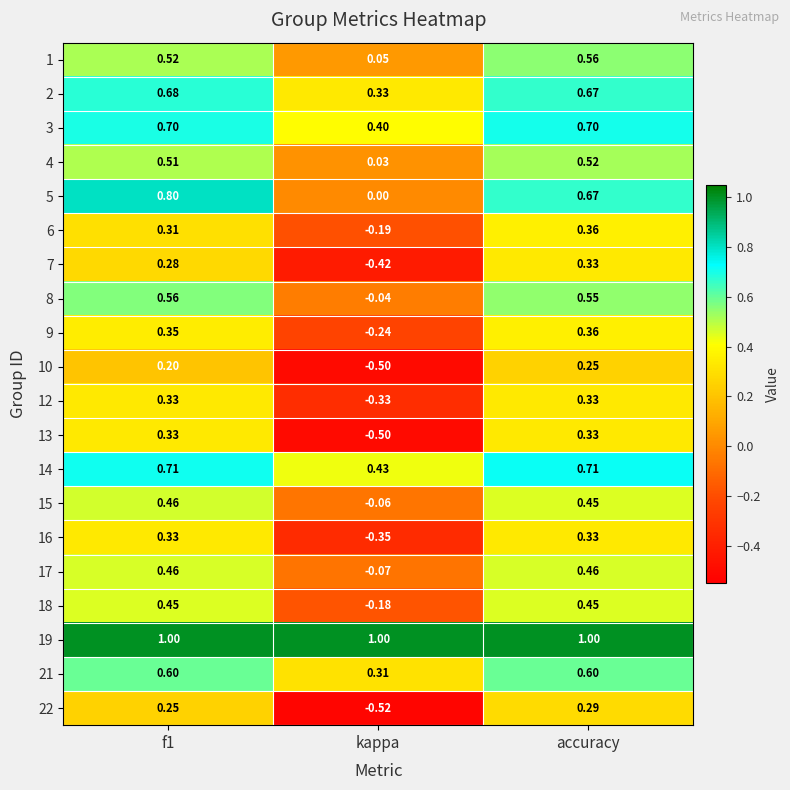

Is the value of 3 at accuracy greater than the value of 2 at f1?

Yes